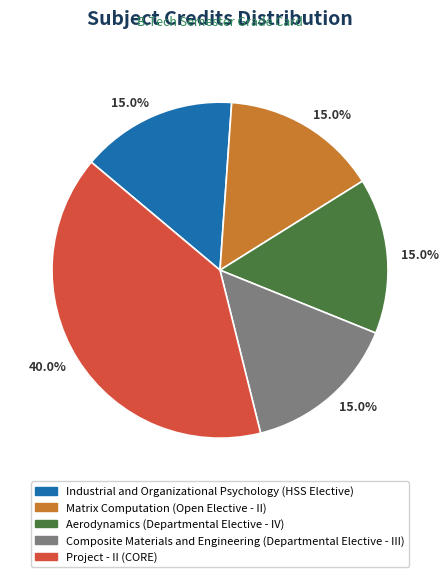

Is there a majority slice in this chart?

No